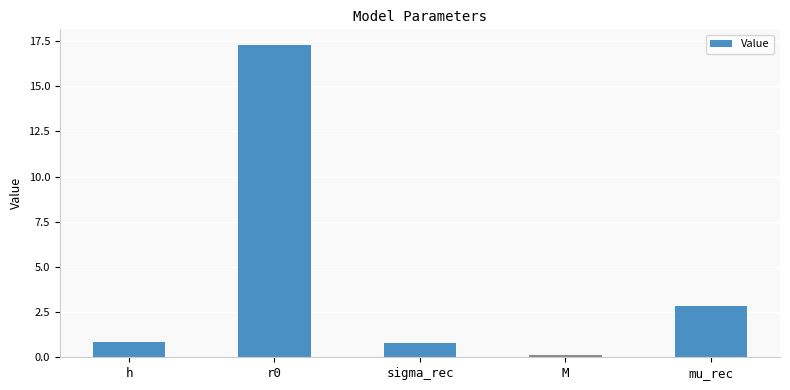

Between h and r0, which is larger?

r0